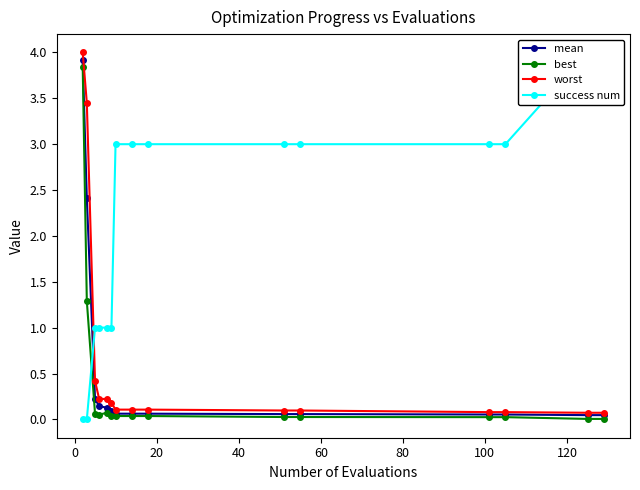

True or false: worst and mean intersect in this chart.

False